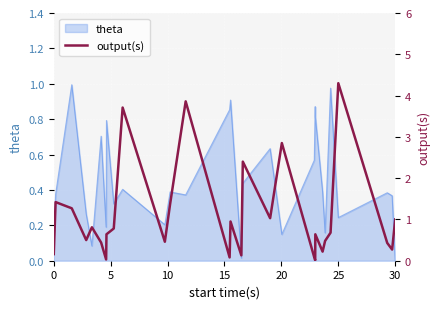

What is the value of the 2nd point from the left?

1.4